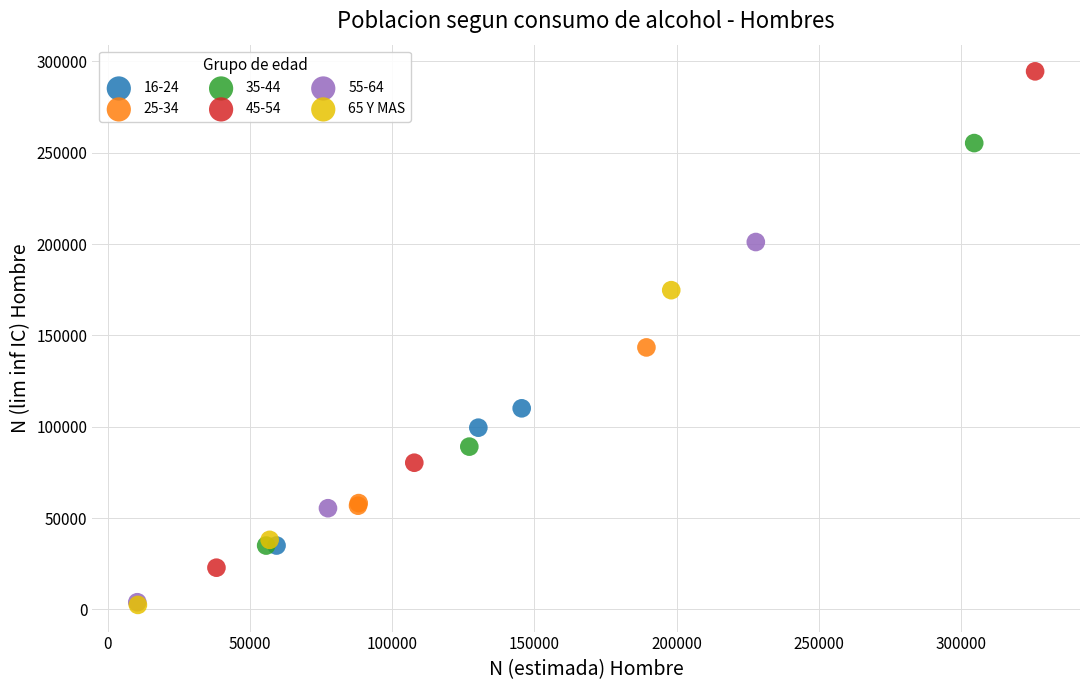

Which series reaches the maximum Y coordinate?

45-54